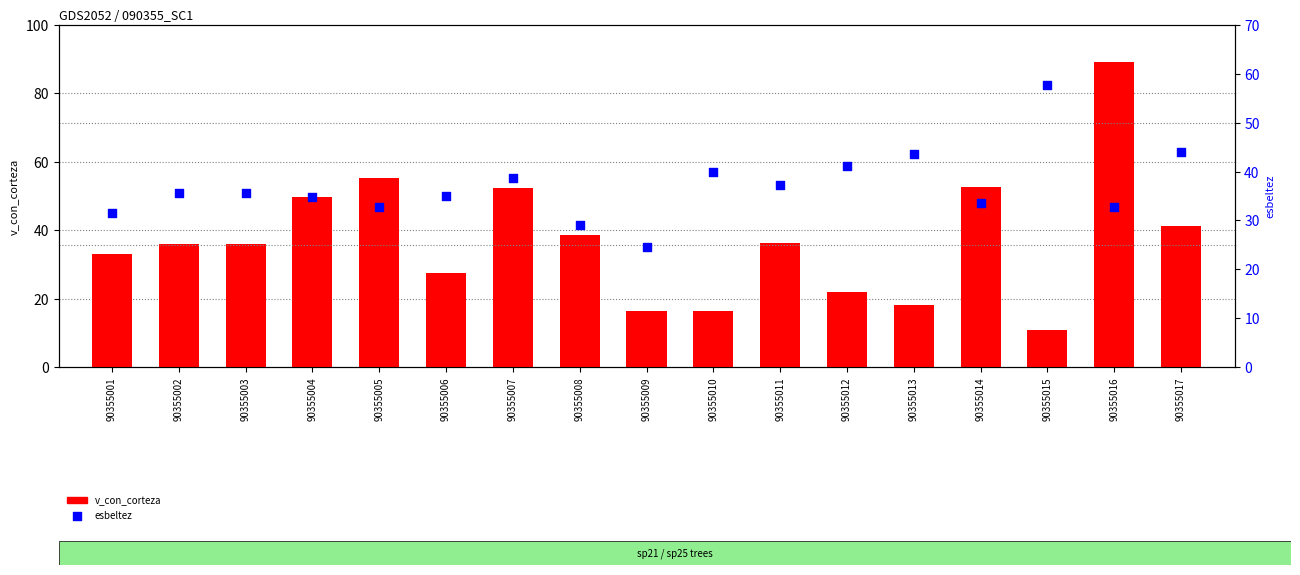

Which series has the largest Y range (max minus min)?

v_con_corteza